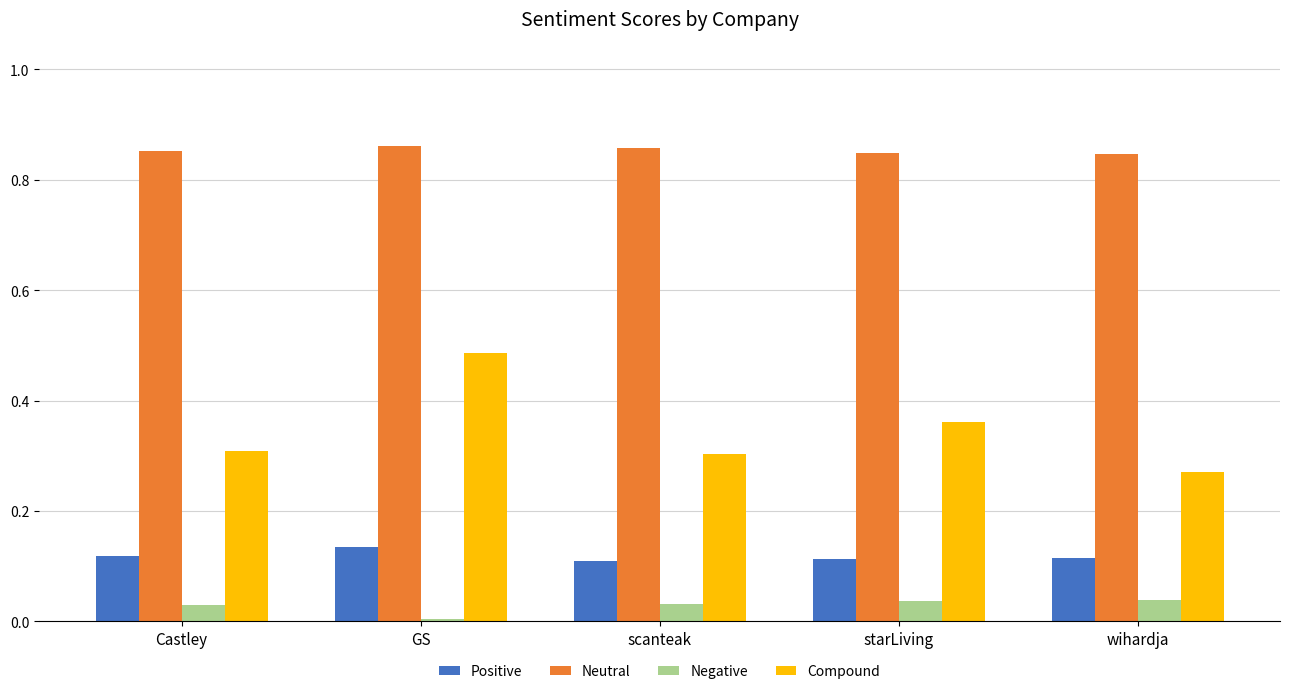

How many groups of bars are there?

5